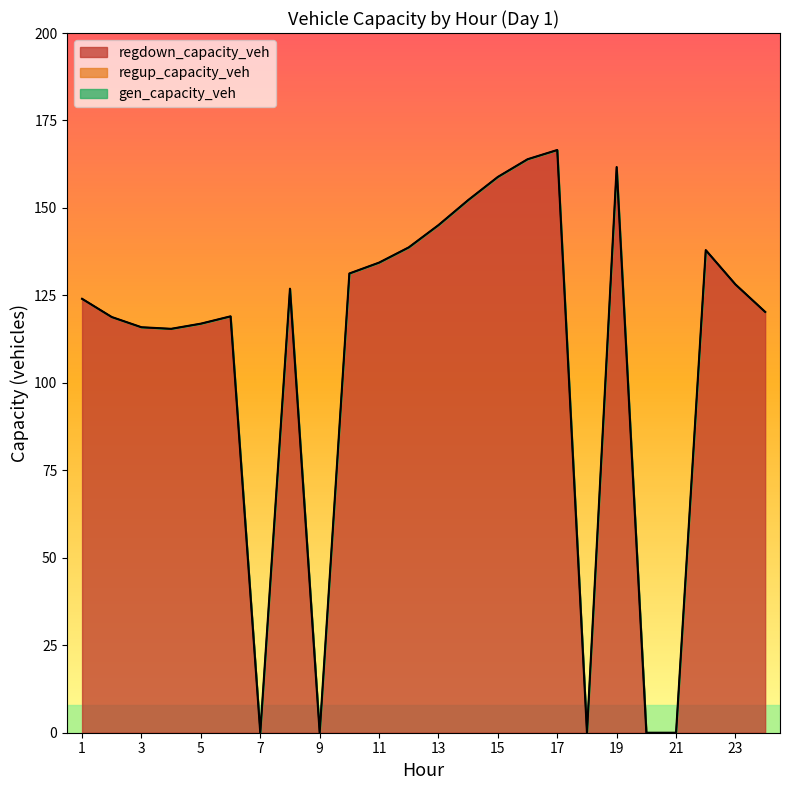

At which category is the sum across all series the highest?

17